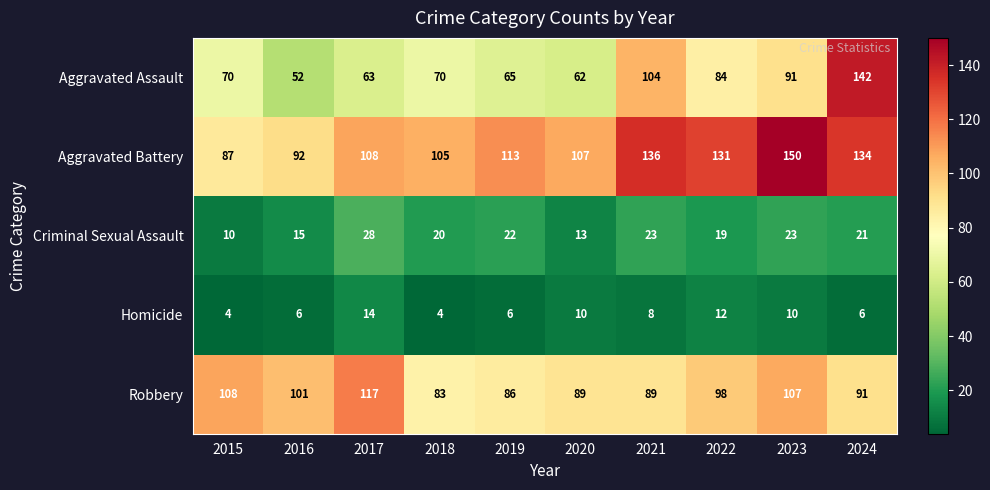

What is the lowest value of the Robbery series?

83